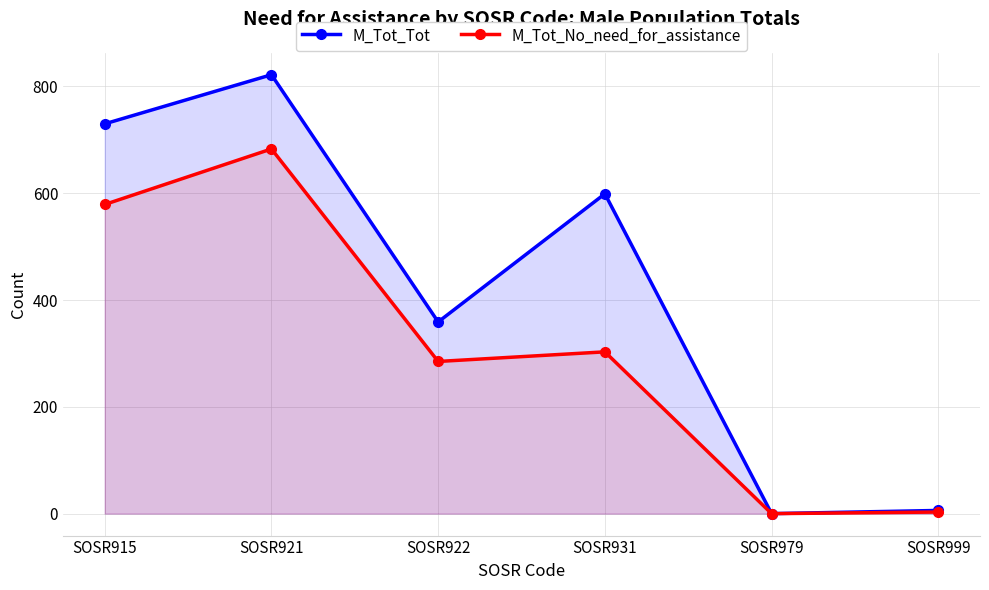

Reading left to right, transcribe all the data shown in this chart.

M_Tot_Tot: SOSR915=730	SOSR921=822	SOSR922=359	SOSR931=599	SOSR979=0	SOSR999=6
M_Tot_No_need_for_assistance: SOSR915=579	SOSR921=683	SOSR922=285	SOSR931=303	SOSR979=0	SOSR999=3